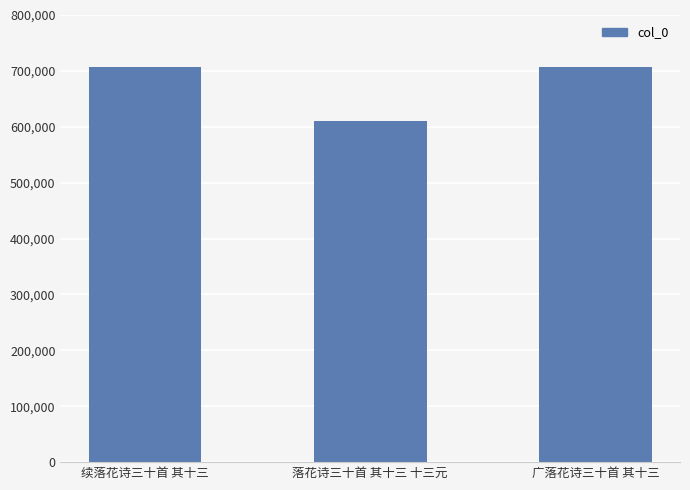

True or false: the data shows 611101 at 落花诗三十首 其十三 十三元.

True